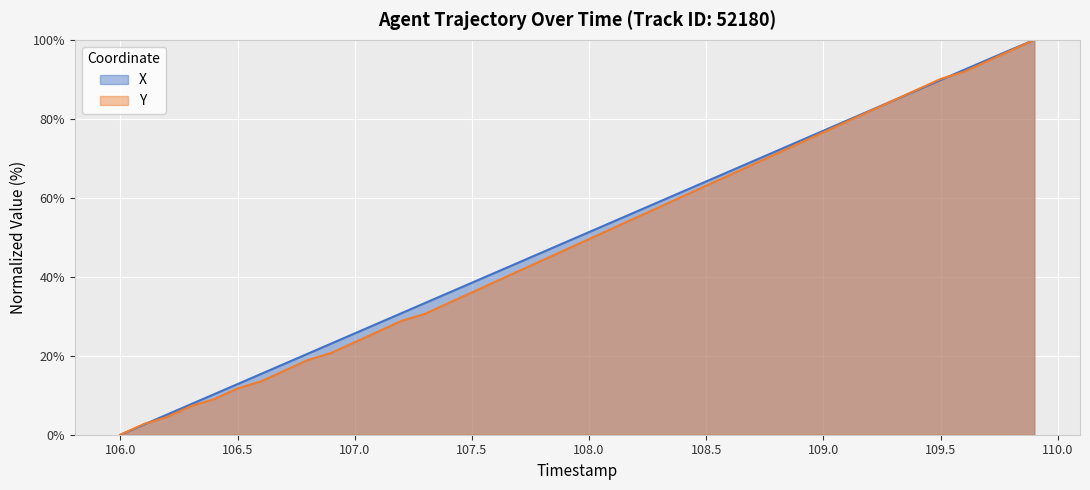

What is the difference between the maximum and minimum values in the X series?

100.0